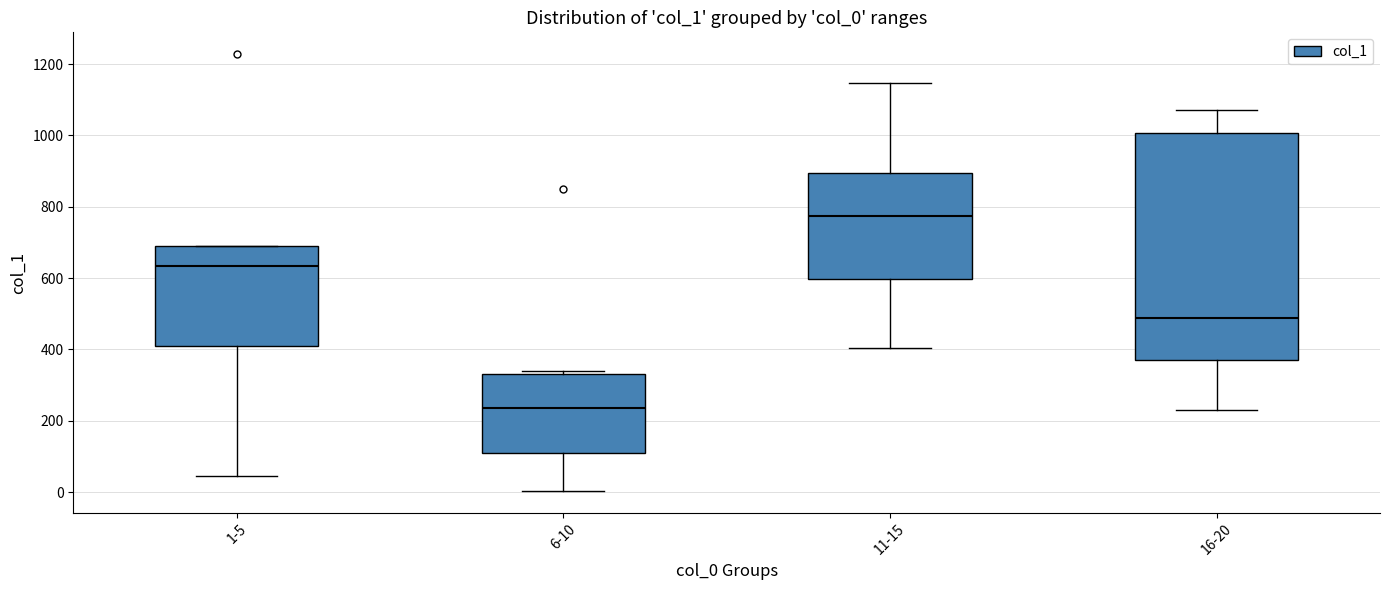

Reading left to right, read every box against the y-axis: the position of its median line, the range the box covers, and the ends of its whiskers. The values are not printed on the chart, so give them approximately, as read against the axis.

1-5: median 640, box 400 to 700, whiskers 40 to 700
6-10: median 240, box 100 to 340, whiskers 0 to 340 (just above the box's upper edge)
11-15: median 780, box 600 to 900, whiskers 400 to 1140
16-20: median 480, box 380 to 1000, whiskers 220 to 1080